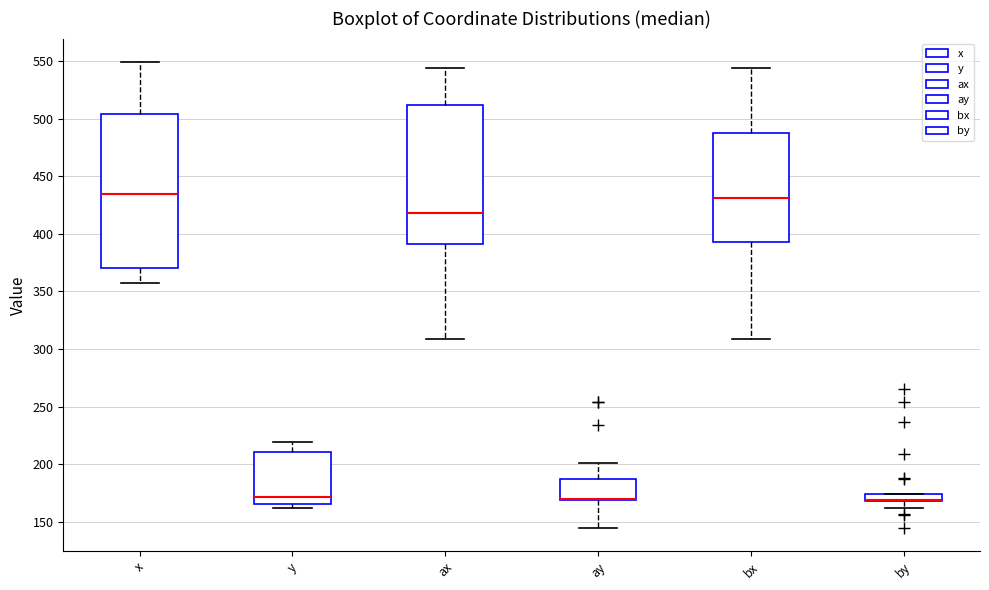

Where does the lower whisker of the box for by end on the y-axis? The values are not printed on the chart, so give them approximately, as read against the axis.

160